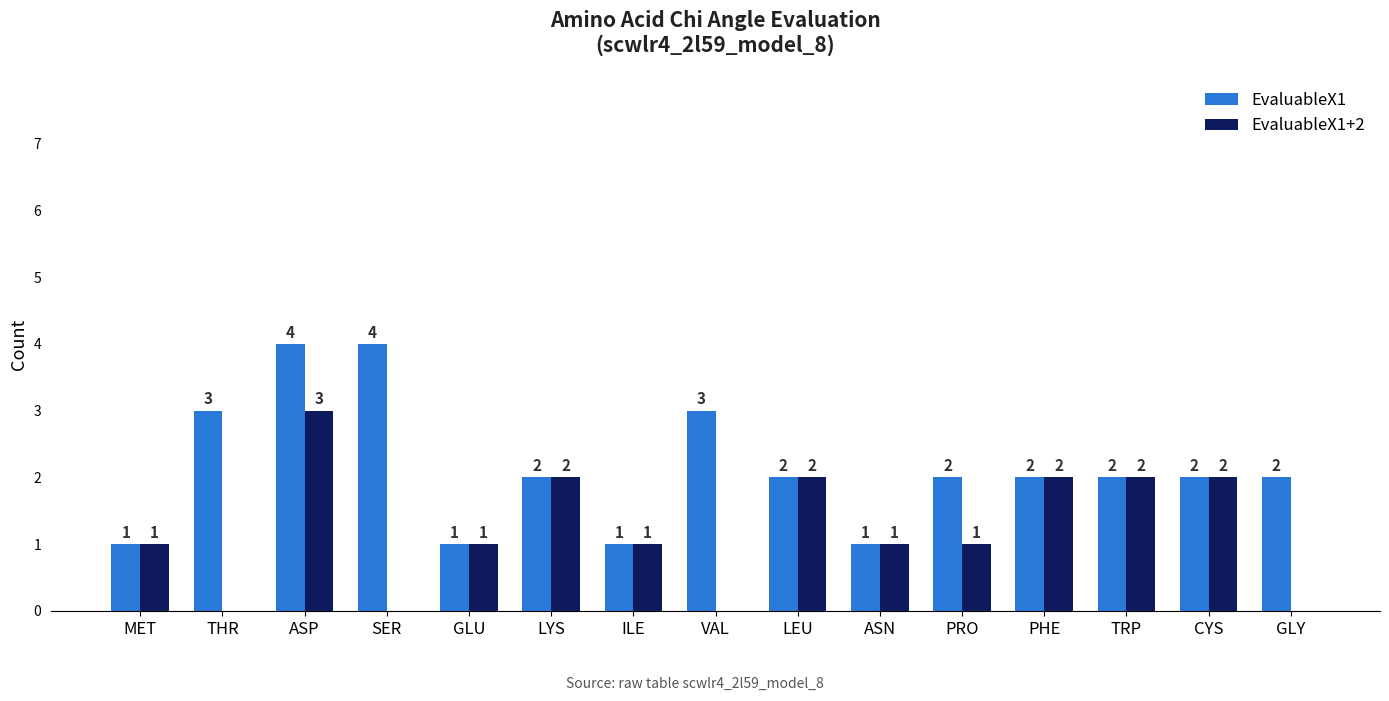

Is it true that EvaluableX1 equals 1 at TRP?

False